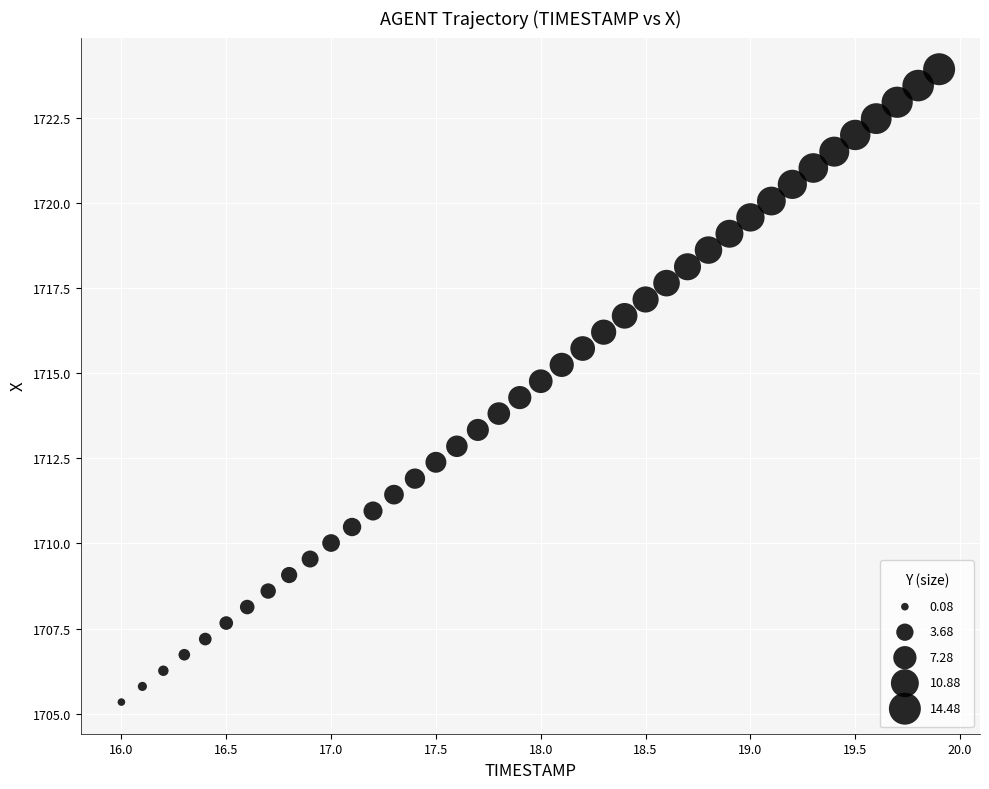

What is the range of Y values (max minus min)?

18.6